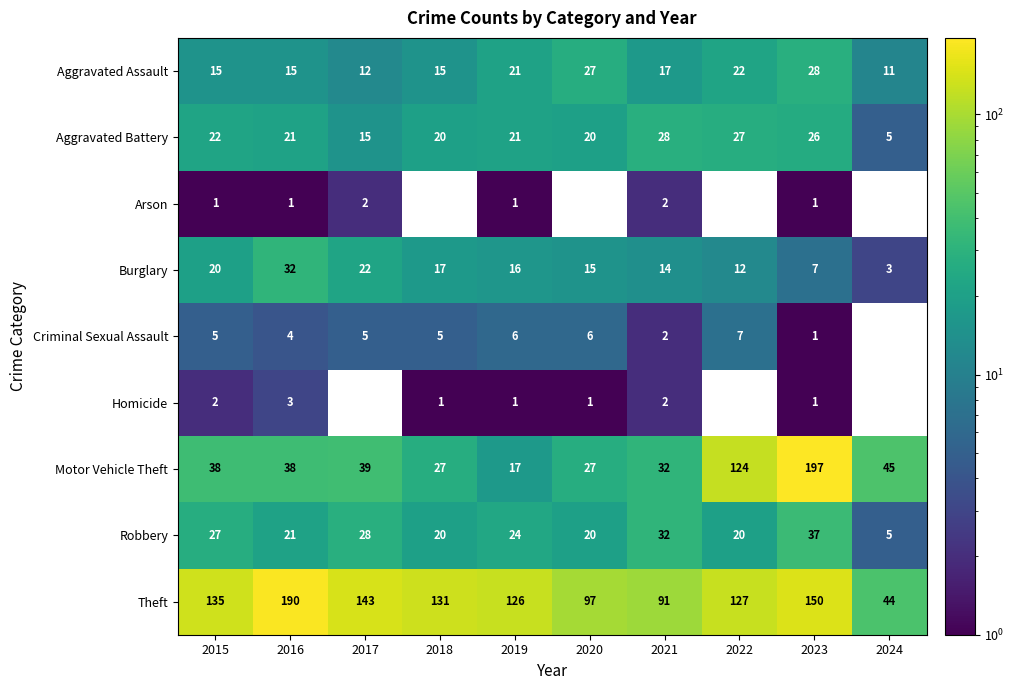

At which category is the sum across all series the highest?

2023